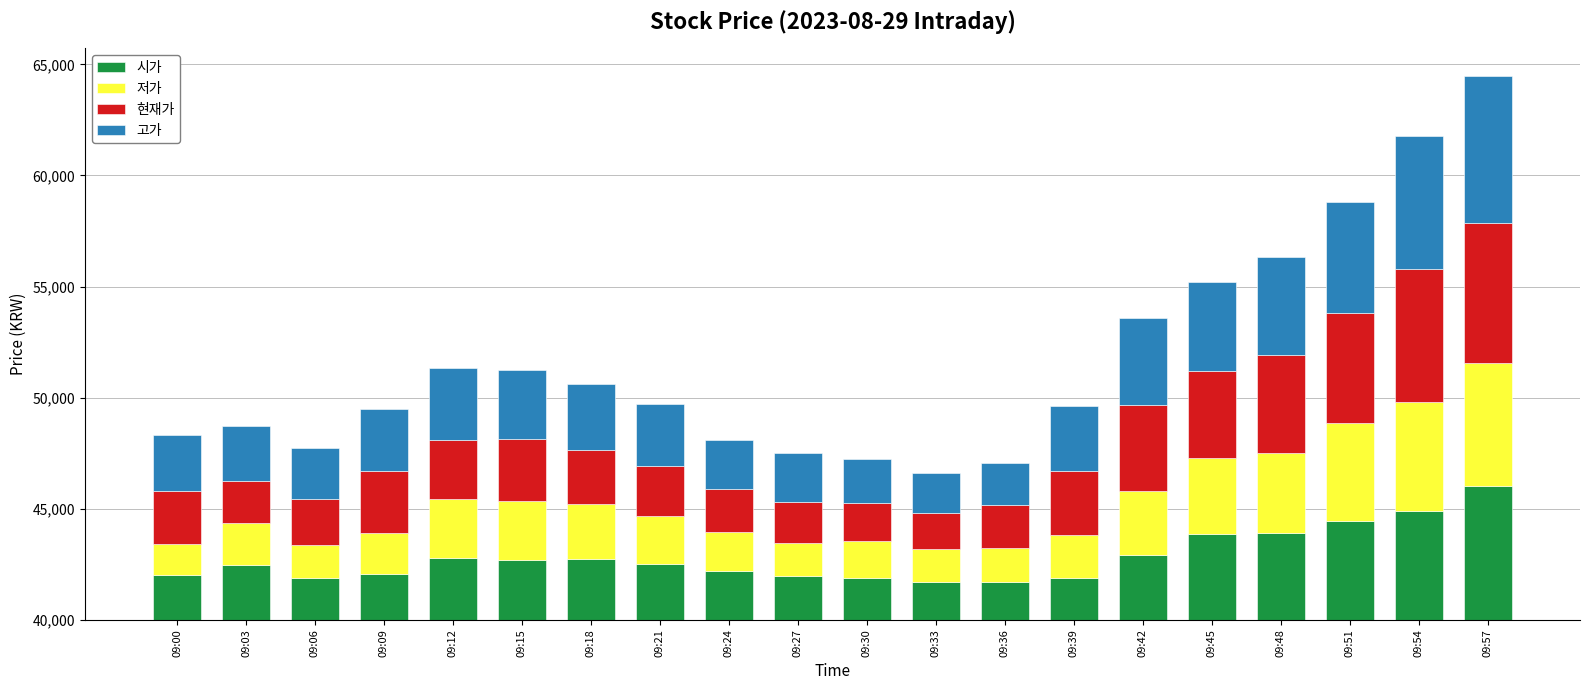

What is the sum of all 시가 values?

56500